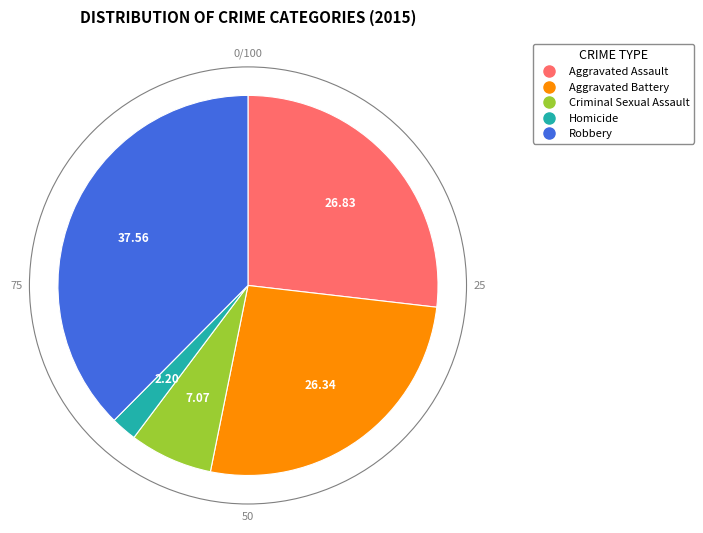

Is the sum of Aggravated Assault and Criminal Sexual Assault greater than half?

No